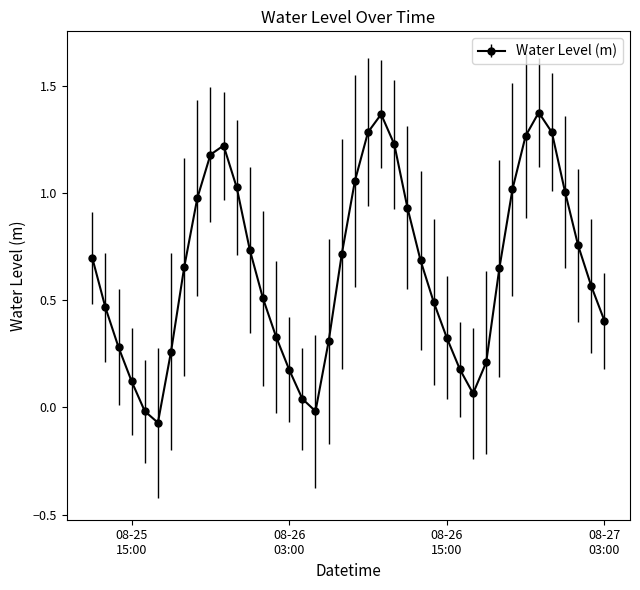

What is the sum of all values?

25.8